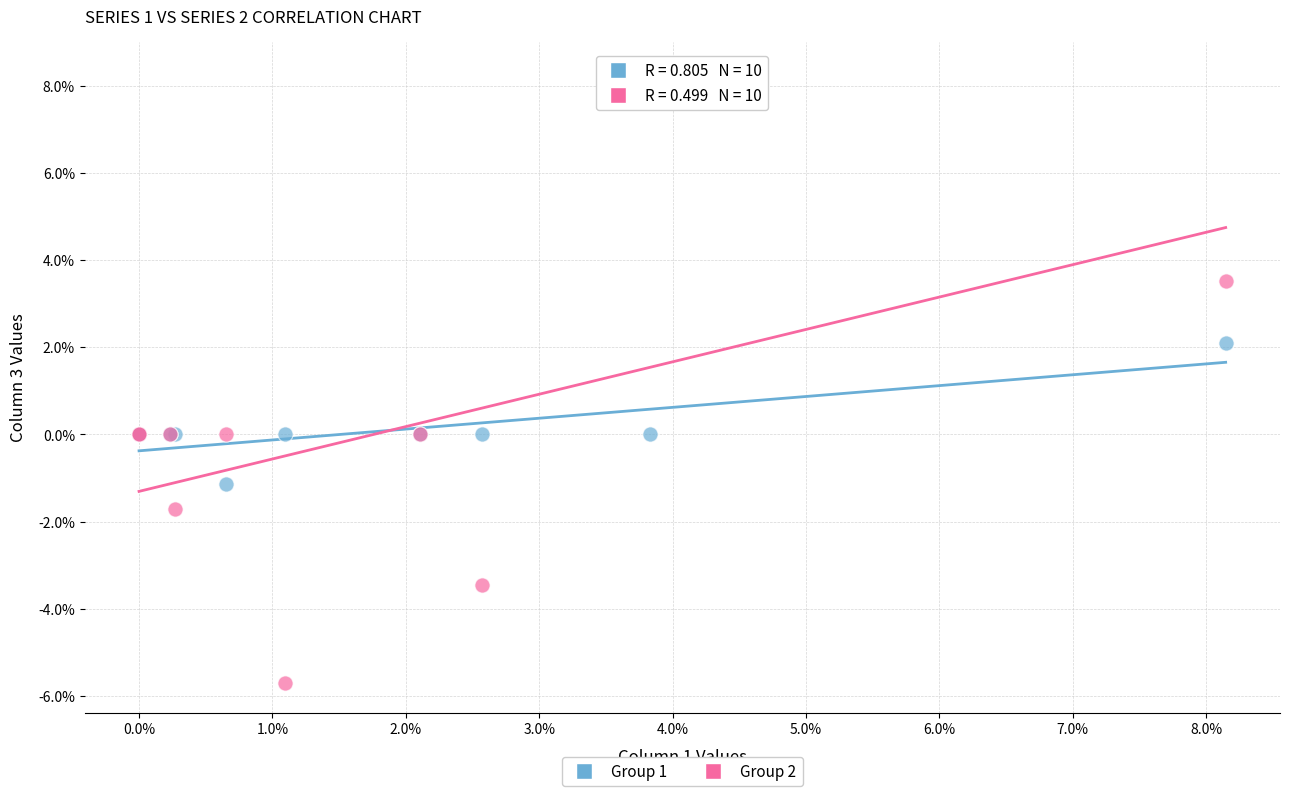

Which series has the largest Y range (max minus min)?

Group 2